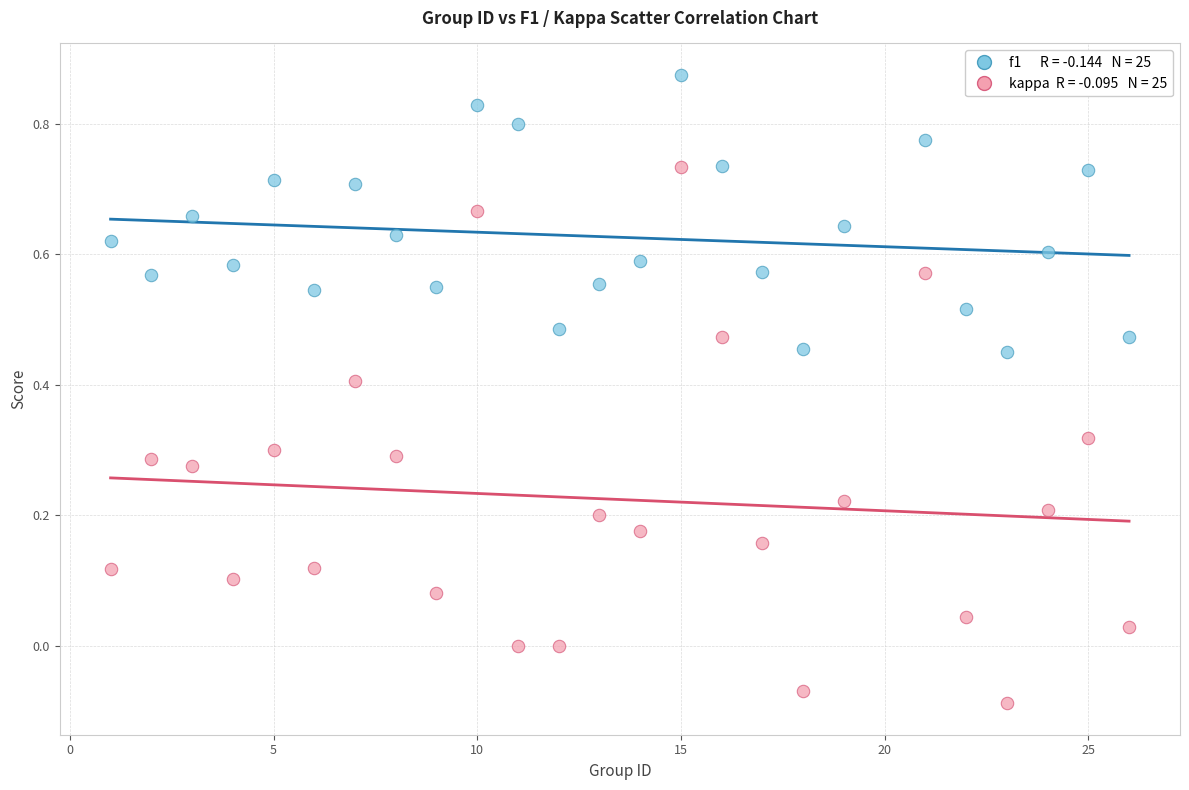

Across all data points, what is the range of X values (max minus min)?

25.0